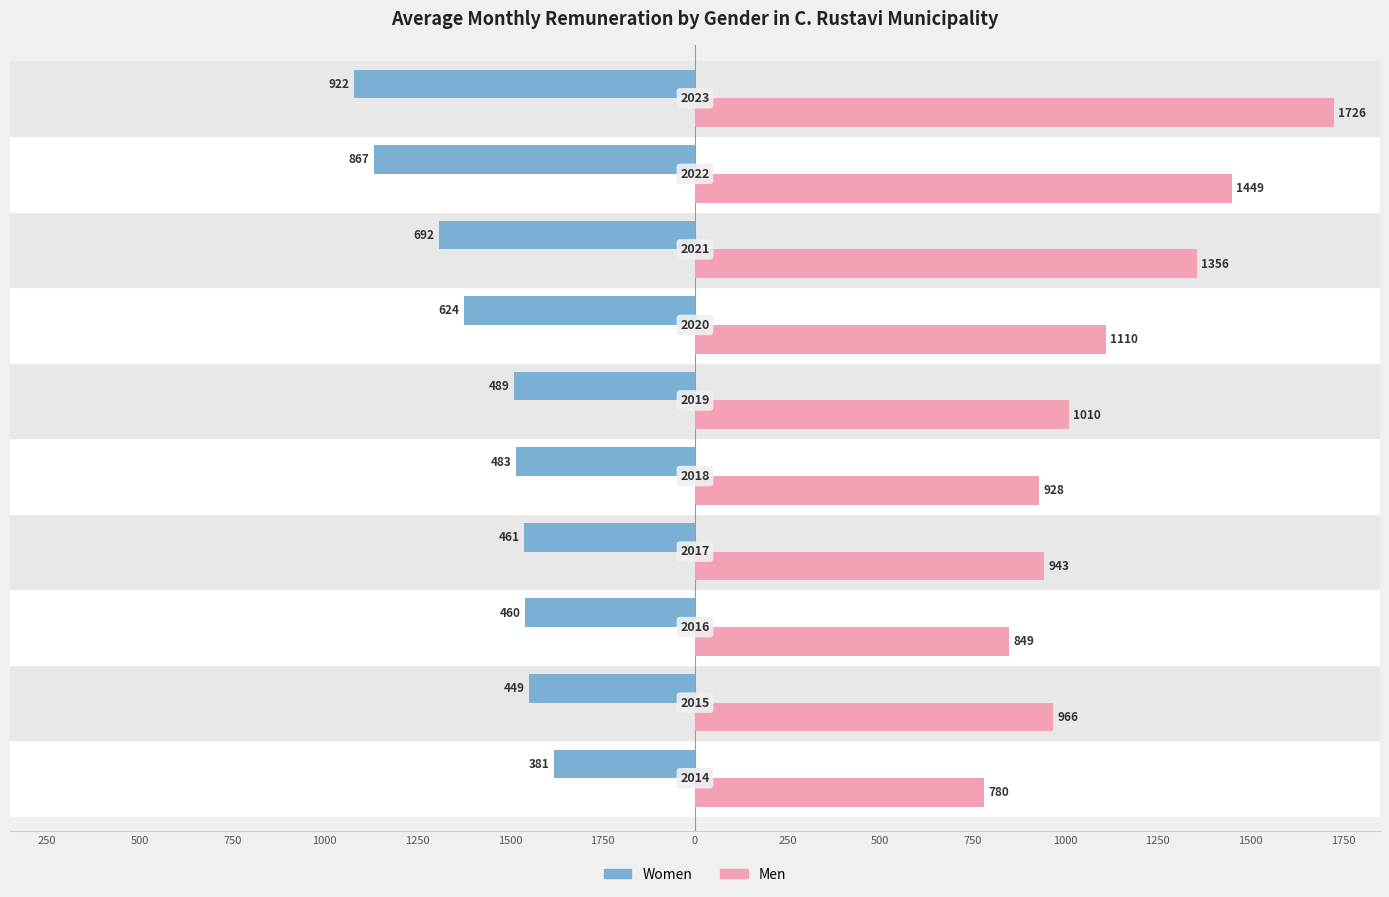

What are all the series names shown in the legend?

Women, Men